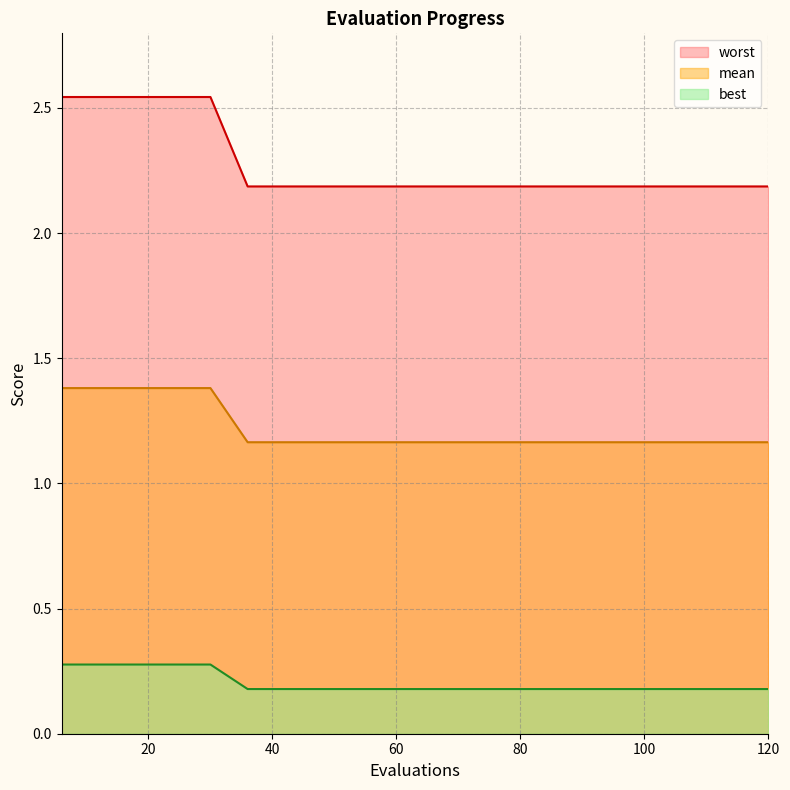

Rank the series by their maximum value, from highest to lowest.

worst, mean, best